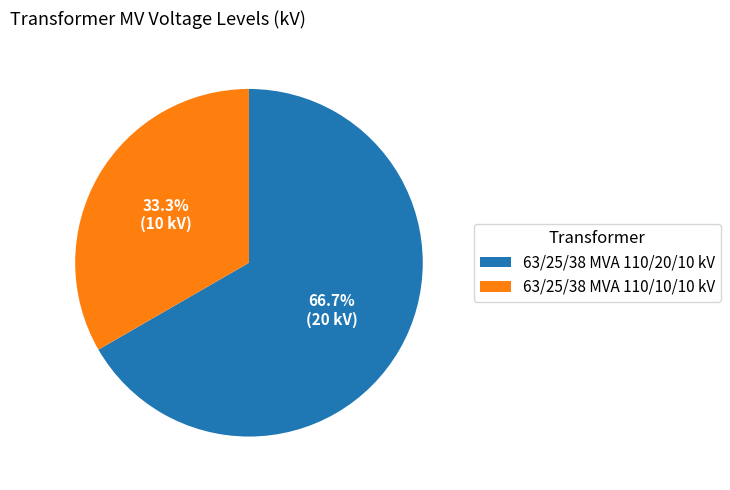

What is the total percentage of 63/25/38 MVA 110/10/10 kV and 63/25/38 MVA 110/20/10 kV?

100.0%